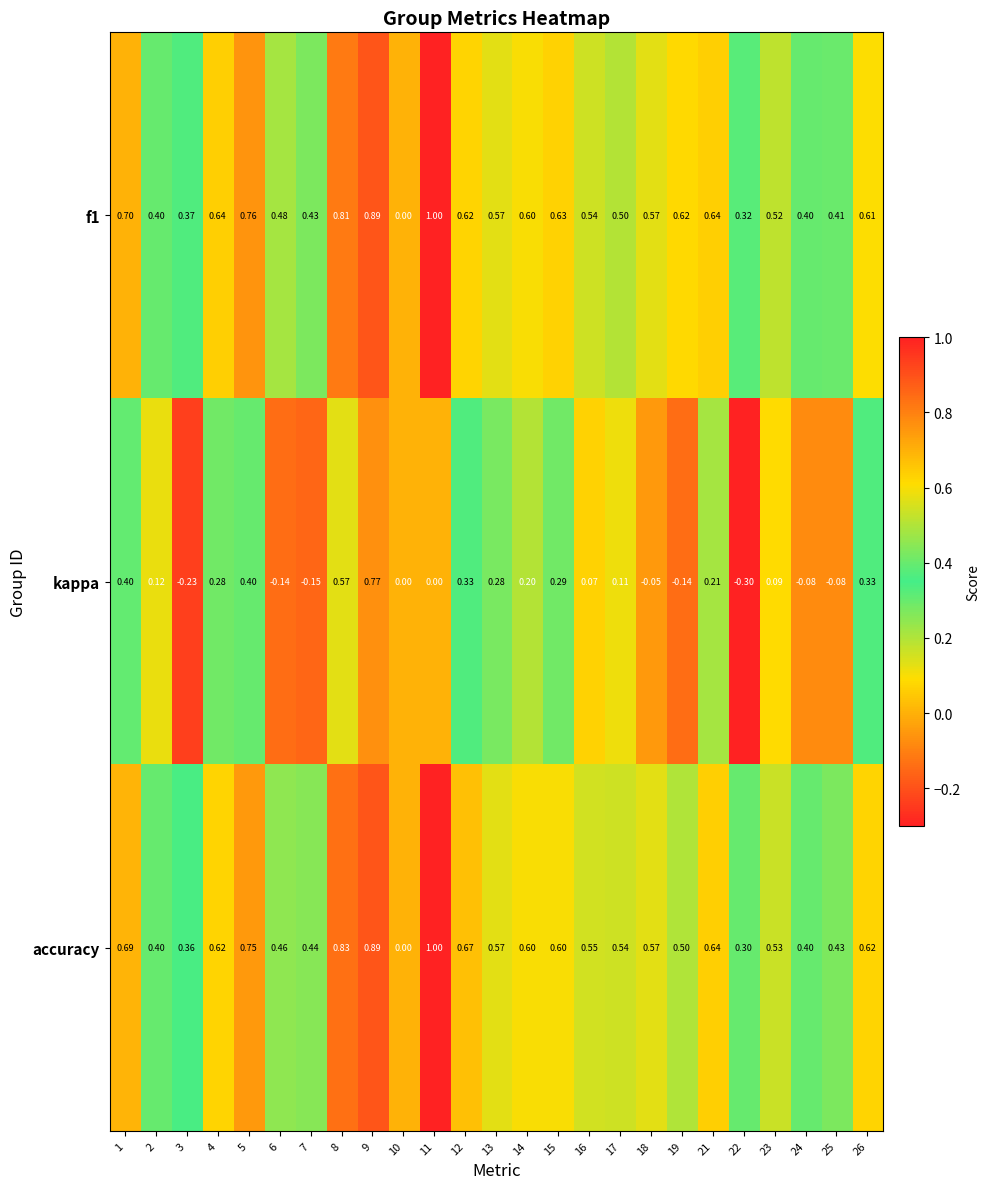

Which series has the largest range (max minus min)?

kappa